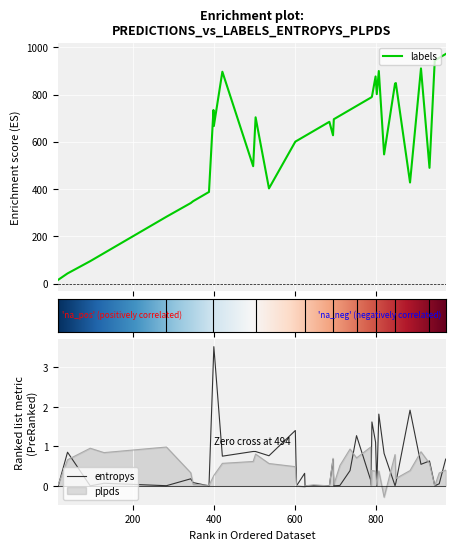

At 33, list the series in order from largest to smallest.

labels, plpds, entropys